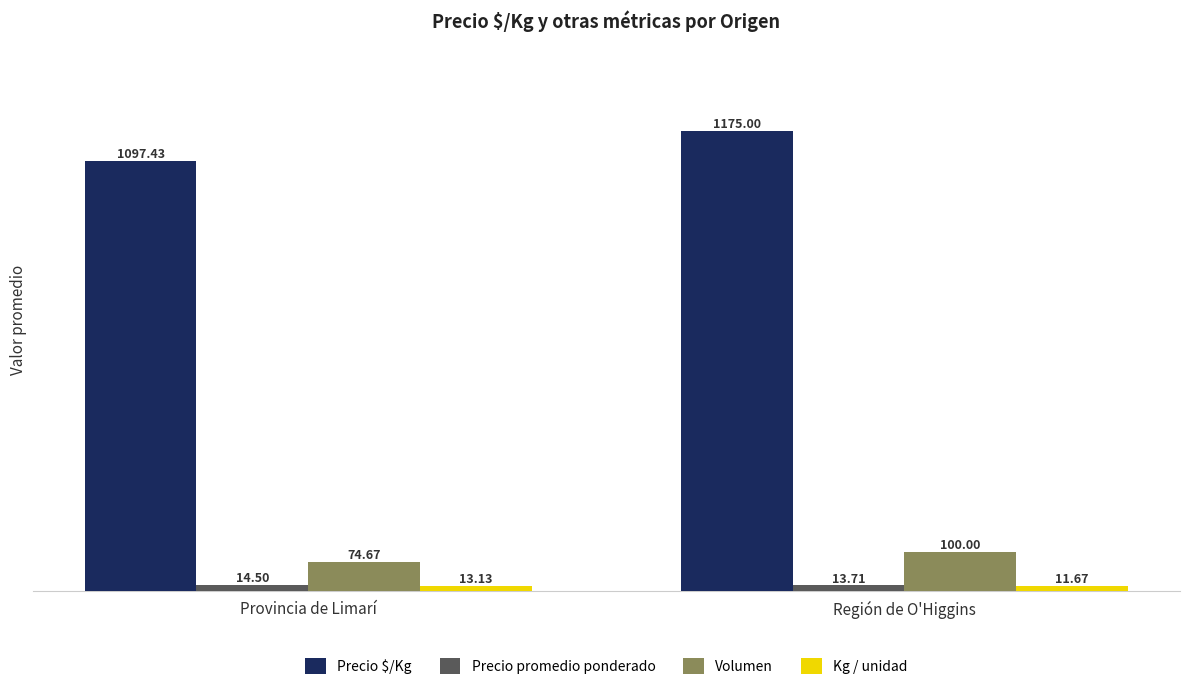

What position from the right is Región de O'Higgins?

1